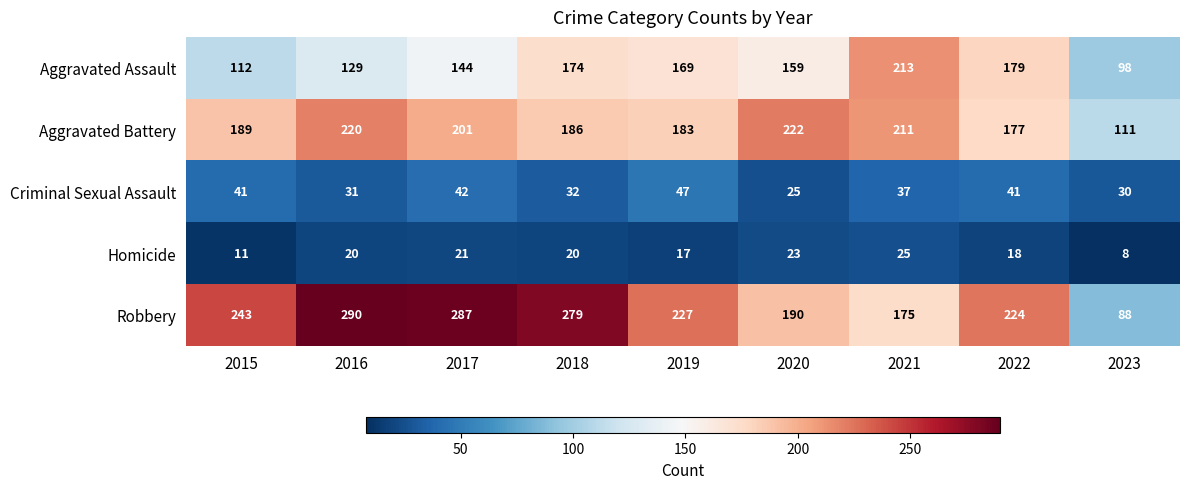

Which series has the largest total across all categories?

Robbery